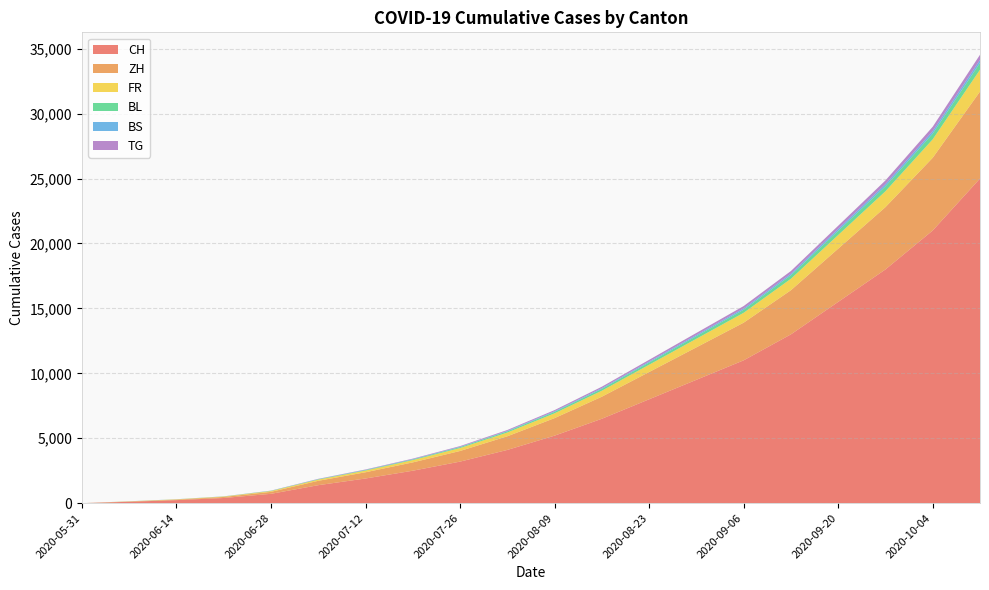

Reading left to right, extract all data points from this chart.

CH: 2020-05-31=0	2020-06-07=107	2020-06-14=234	2020-06-21=398	2020-06-28=720	2020-07-05=1385	2020-07-12=1900	2020-07-19=2500	2020-07-26=3200	2020-08-02=4100	2020-08-09=5200	2020-08-16=6500	2020-08-23=8000	2020-08-30=9500	2020-09-06=11000	2020-09-13=13000	2020-09-20=15500	2020-09-27=18000	2020-10-04=21000	2020-10-11=25000
ZH: 2020-05-31=0	2020-06-07=23	2020-06-14=38	2020-06-21=80	2020-06-28=152	2020-07-05=337	2020-07-12=480	2020-07-19=640	2020-07-26=820	2020-08-02=1050	2020-08-09=1350	2020-08-16=1700	2020-08-23=2100	2020-08-30=2500	2020-09-06=2900	2020-09-13=3400	2020-09-20=4100	2020-09-27=4800	2020-10-04=5600	2020-10-11=6700
FR: 2020-05-31=0	2020-06-07=9	2020-06-14=22	2020-06-21=32	2020-06-28=61	2020-07-05=92	2020-07-12=130	2020-07-19=175	2020-07-26=225	2020-08-02=290	2020-08-09=370	2020-08-16=460	2020-08-23=560	2020-08-30=660	2020-09-06=760	2020-09-13=880	2020-09-20=1050	2020-09-27=1220	2020-10-04=1420	2020-10-11=1680
BL: 2020-05-31=0	2020-06-07=3	2020-06-14=4	2020-06-21=7	2020-06-28=16	2020-07-05=27	2020-07-12=38	2020-07-19=52	2020-07-26=68	2020-08-02=88	2020-08-09=112	2020-08-16=140	2020-08-23=172	2020-08-30=204	2020-09-06=236	2020-09-13=272	2020-09-20=325	2020-09-27=380	2020-10-04=442	2020-10-11=525
BS: 2020-05-31=0	2020-06-07=4	2020-06-14=5	2020-06-21=7	2020-06-28=7	2020-07-05=12	2020-07-12=17	2020-07-19=23	2020-07-26=30	2020-08-02=39	2020-08-09=50	2020-08-16=62	2020-08-23=76	2020-08-30=90	2020-09-06=104	2020-09-13=120	2020-09-20=143	2020-09-27=167	2020-10-04=194	2020-10-11=230
TG: 2020-05-31=0	2020-06-07=0	2020-06-14=1	2020-06-21=2	2020-06-28=11	2020-07-05=21	2020-07-12=30	2020-07-19=40	2020-07-26=52	2020-08-02=67	2020-08-09=86	2020-08-16=107	2020-08-23=131	2020-08-30=155	2020-09-06=179	2020-09-13=207	2020-09-20=247	2020-09-27=288	2020-10-04=335	2020-10-11=397